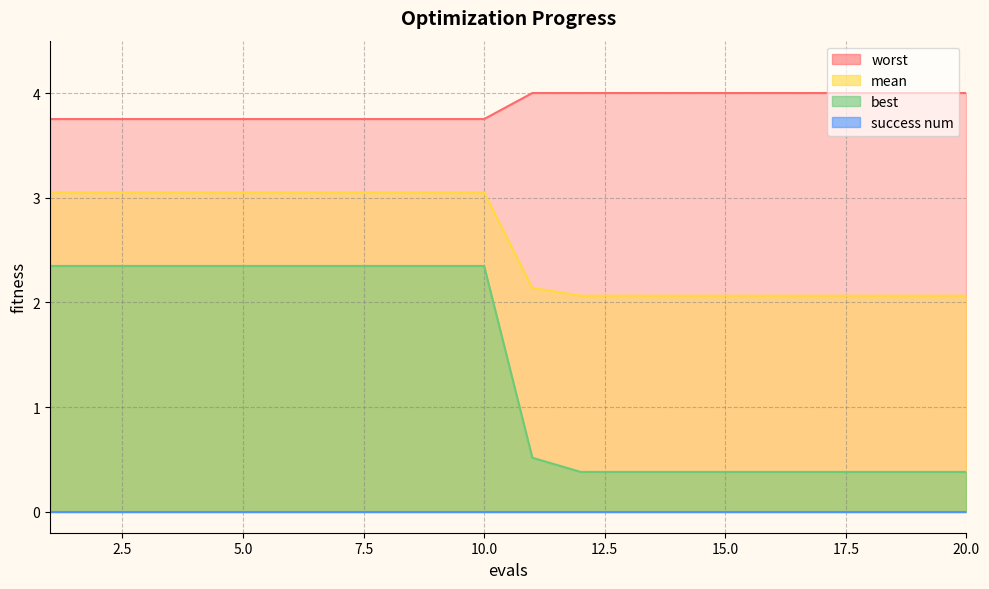

What is the value of the mean point at the 3rd from the left?

3.0